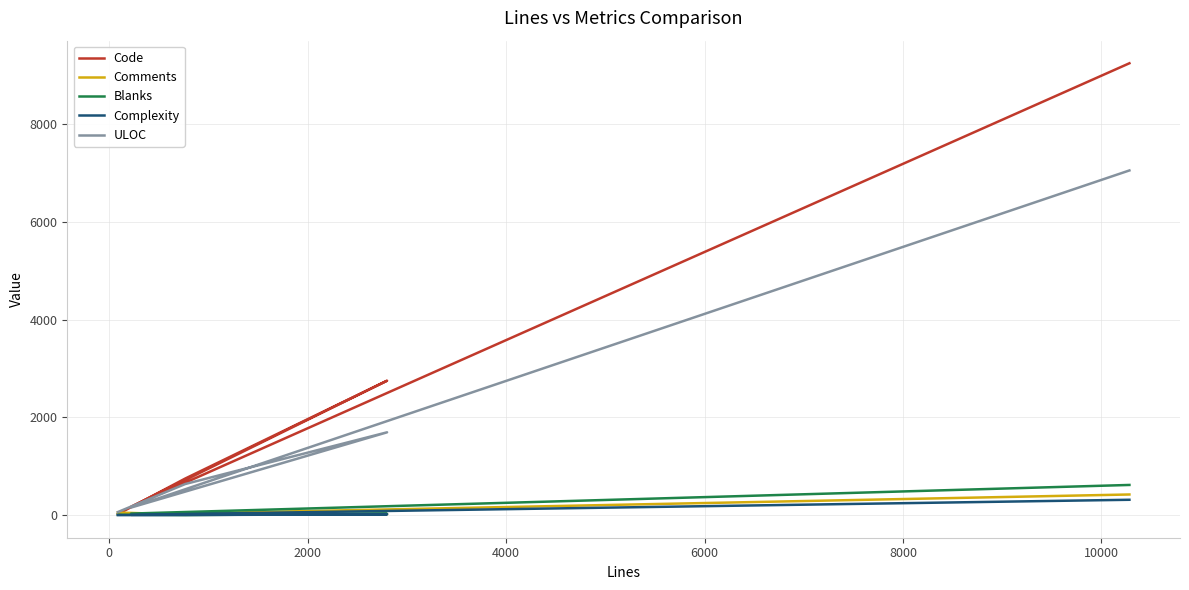

Reading left to right, what are all the values shown in this chart?

Code: 9239	174	2750	750	22
Comments: 424	13	22	14	55
Blanks: 619	34	29	3	11
Complexity: 316	8	18	5	2
ULOC: 7048	157	1695	638	65